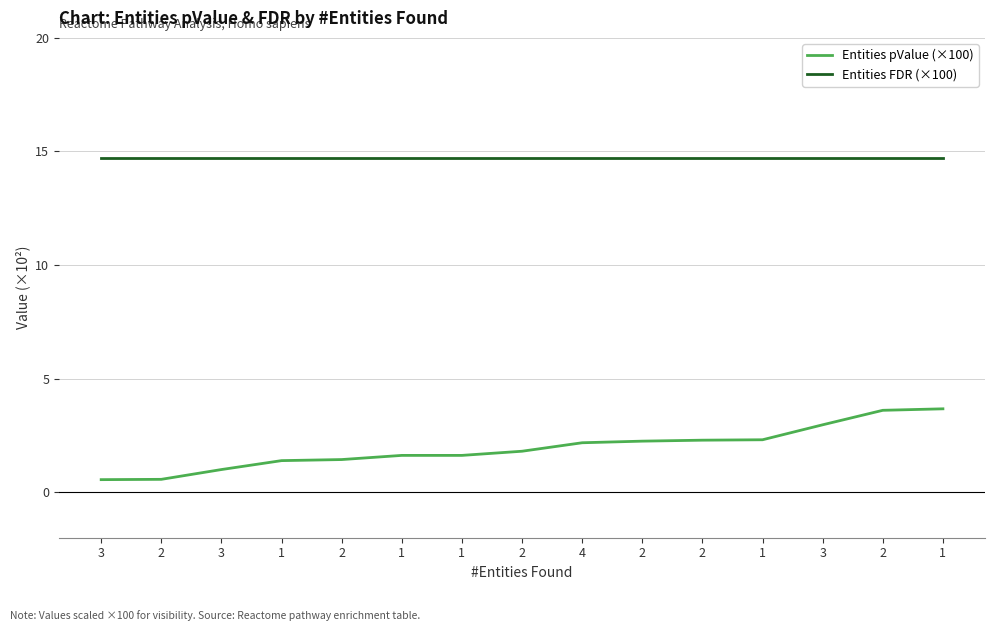

Which has a higher value, 1 or 1?

1